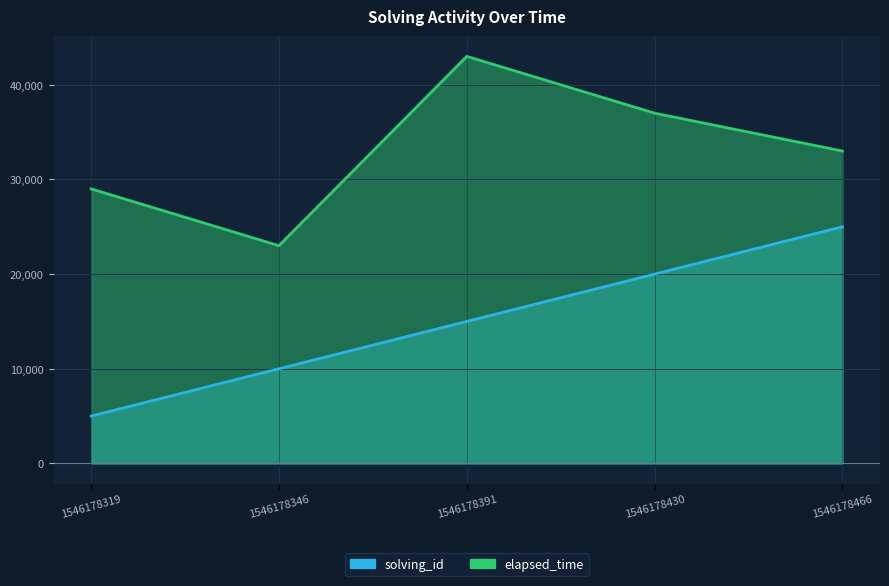

How many data points in solving_id are less than 15000?

2